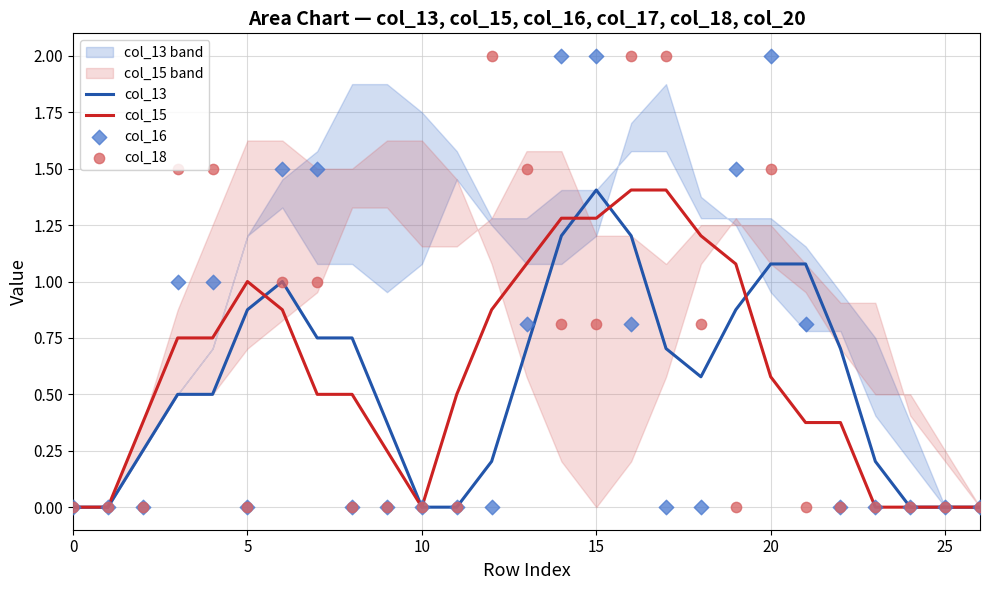

At how many categories does at least one series exceed 1?

14